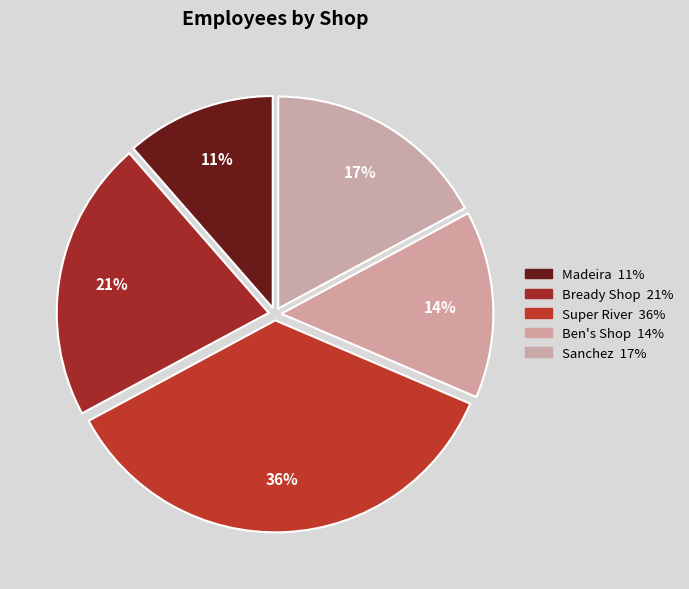

Rank the categories by value from highest to lowest.

Super River, Bready Shop, Sanchez, Ben's Shop, Madeira